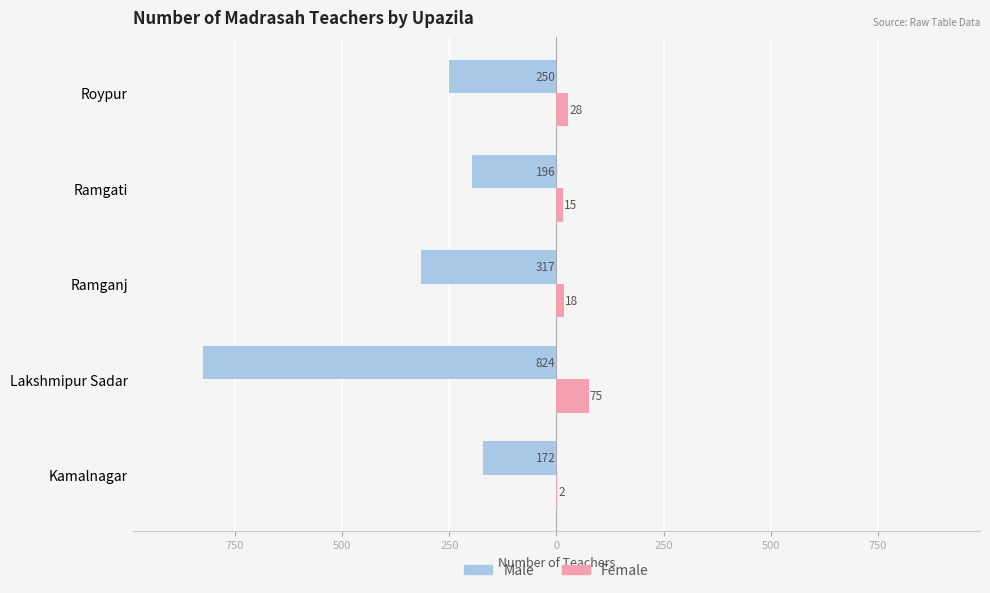

What are all the series names shown in the legend?

Male, Female